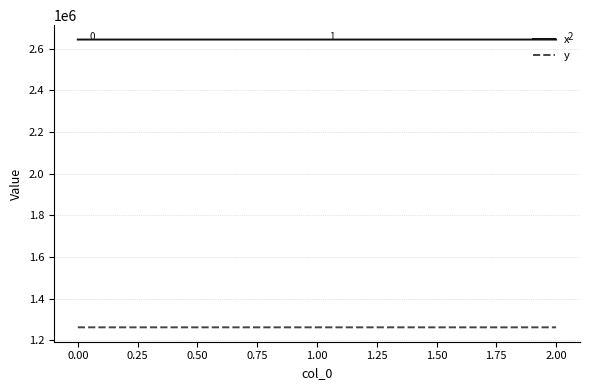

What is the difference between the maximum and minimum values in the y series?

25.4